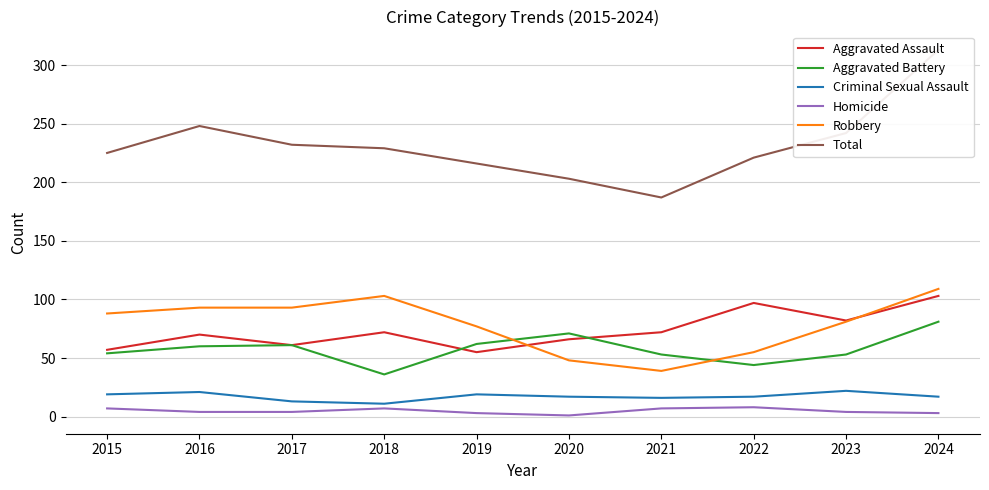

Is this an area chart (filled region under the line)?

No